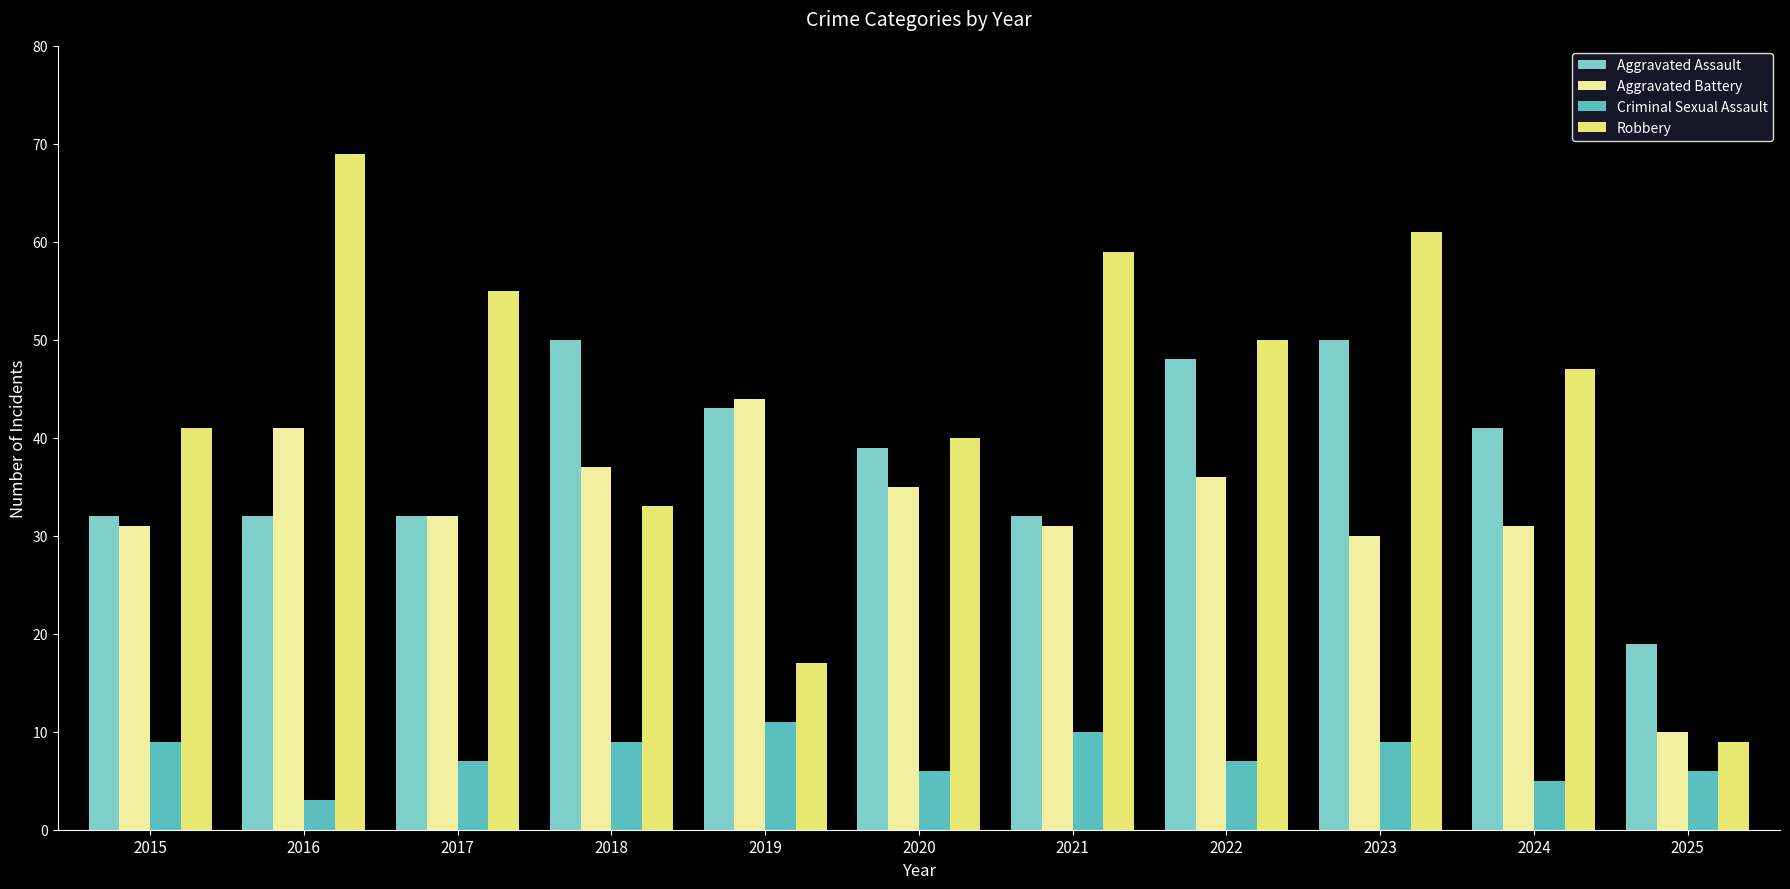

How many values in the Aggravated Battery series are below 32?

5